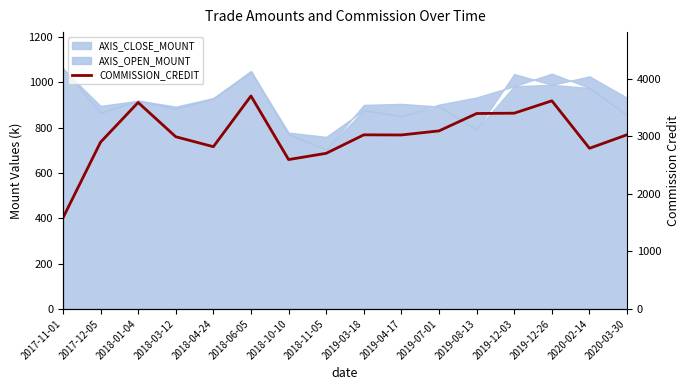

Where is the data nearest to the value 2641?

2018-10-10